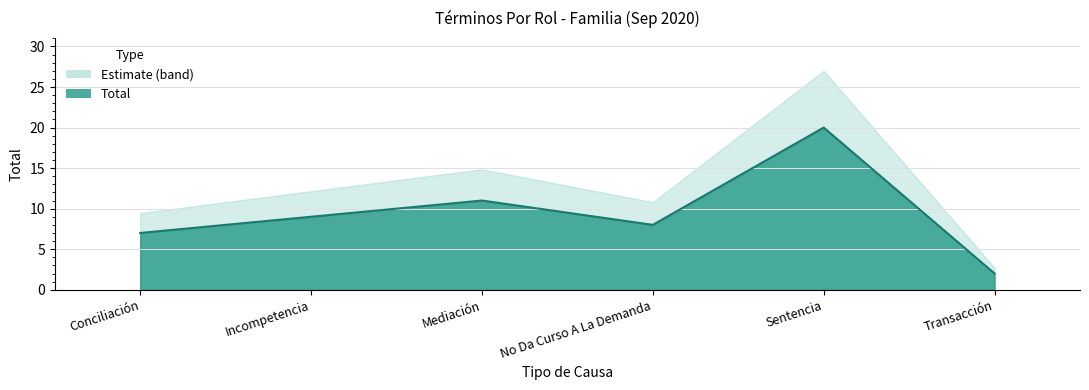

The chart shows a value of 20 at Sentencia. True or false?

True